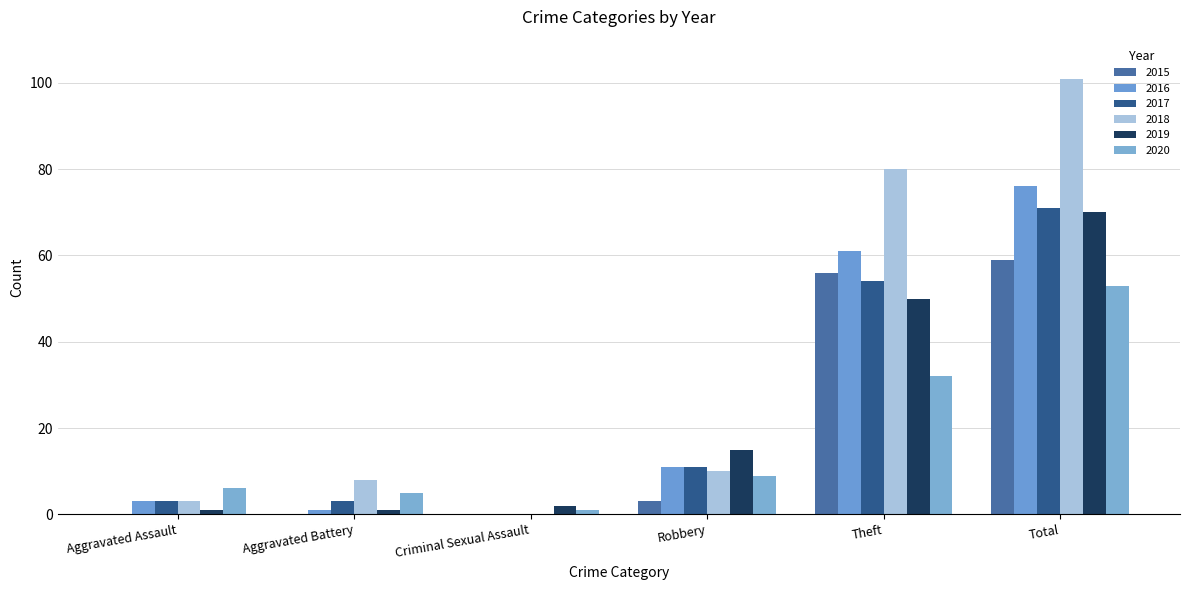

Reading right to left, extract all data points from this chart.

2015: Total=59	Theft=56	Robbery=3	Criminal Sexual Assault=0	Aggravated Battery=0	Aggravated Assault=0
2016: Total=76	Theft=61	Robbery=11	Criminal Sexual Assault=0	Aggravated Battery=1	Aggravated Assault=3
2017: Total=71	Theft=54	Robbery=11	Criminal Sexual Assault=0	Aggravated Battery=3	Aggravated Assault=3
2018: Total=101	Theft=80	Robbery=10	Criminal Sexual Assault=0	Aggravated Battery=8	Aggravated Assault=3
2019: Total=70	Theft=50	Robbery=15	Criminal Sexual Assault=2	Aggravated Battery=1	Aggravated Assault=1
2020: Total=53	Theft=32	Robbery=9	Criminal Sexual Assault=1	Aggravated Battery=5	Aggravated Assault=6